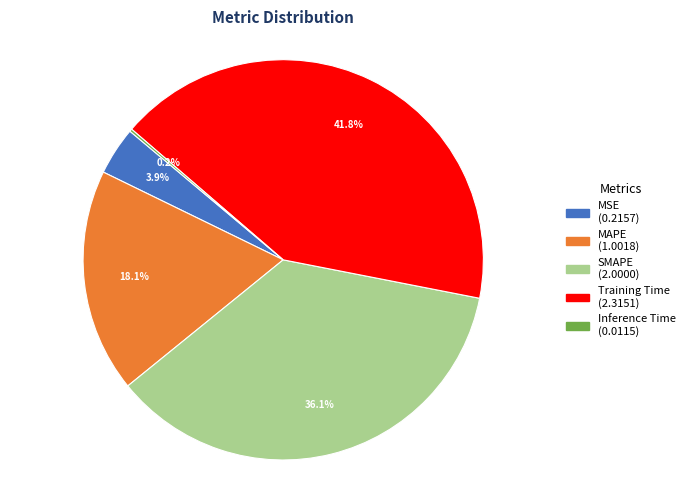

What is the largest slice in the pie chart?

Training Time